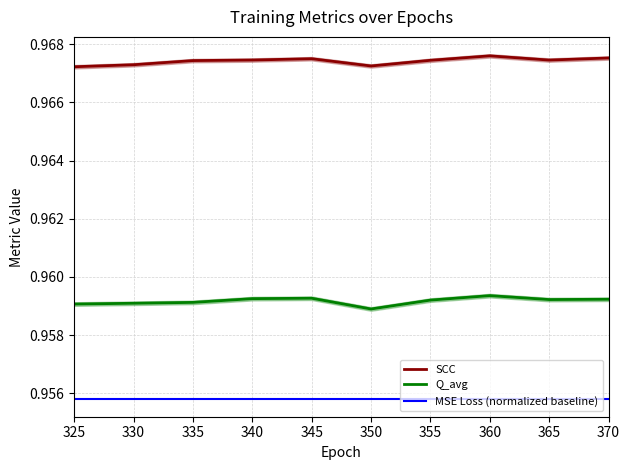

Between 330 and 335, which is larger?

335